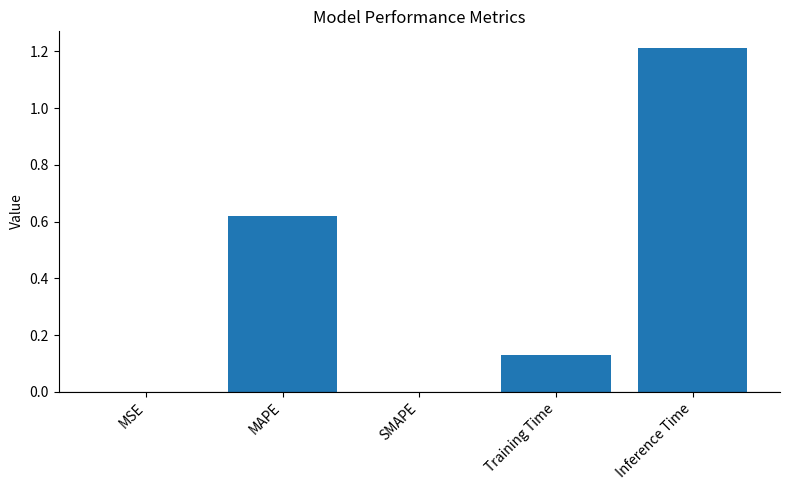

What is the sum of all values?

2.0